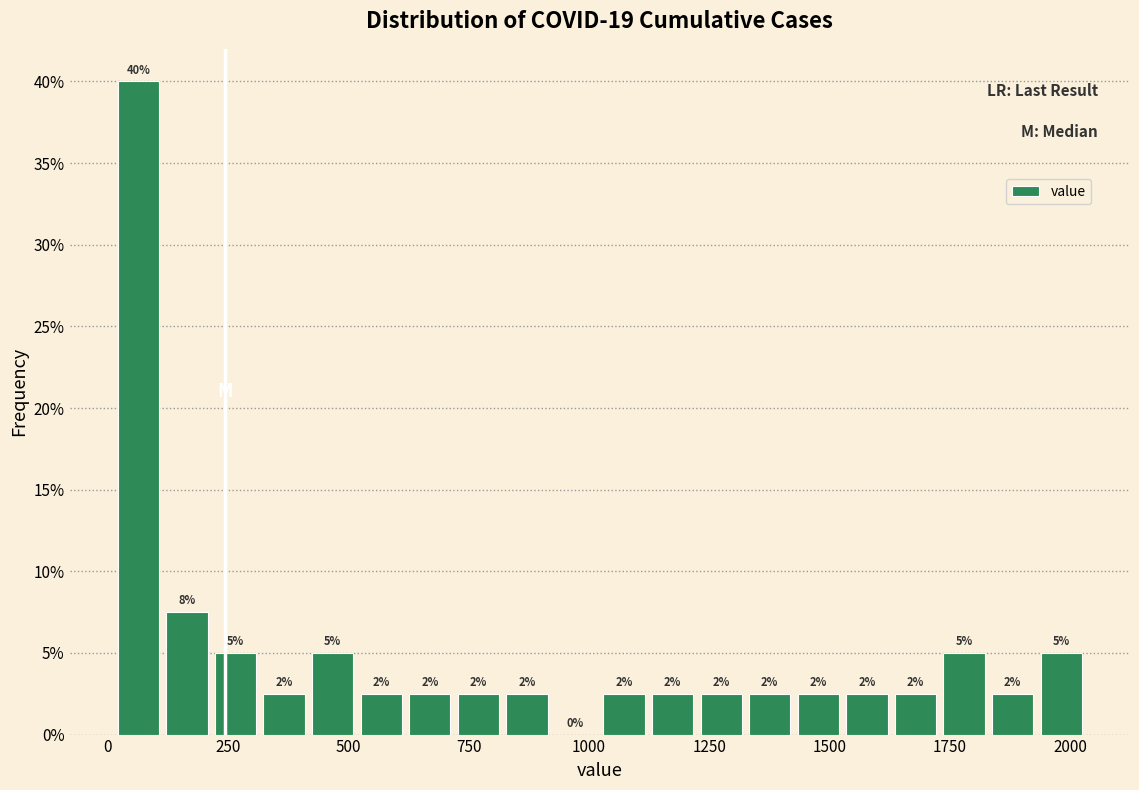

Around what value on the x-axis is the tallest bar? Give the approximate position of its centre, as read against the axis.

50